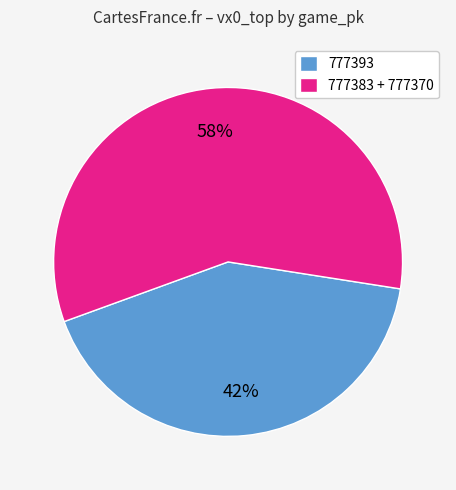

How many segments does this pie chart have?

2